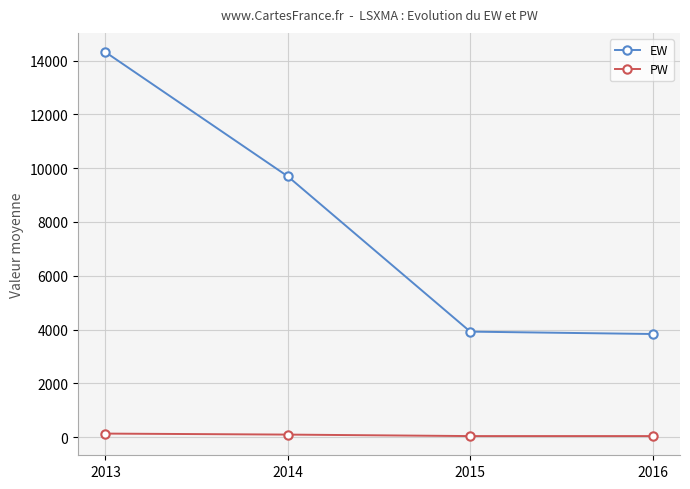

True or false: EW has a value of 5282.5 at 2016.

False